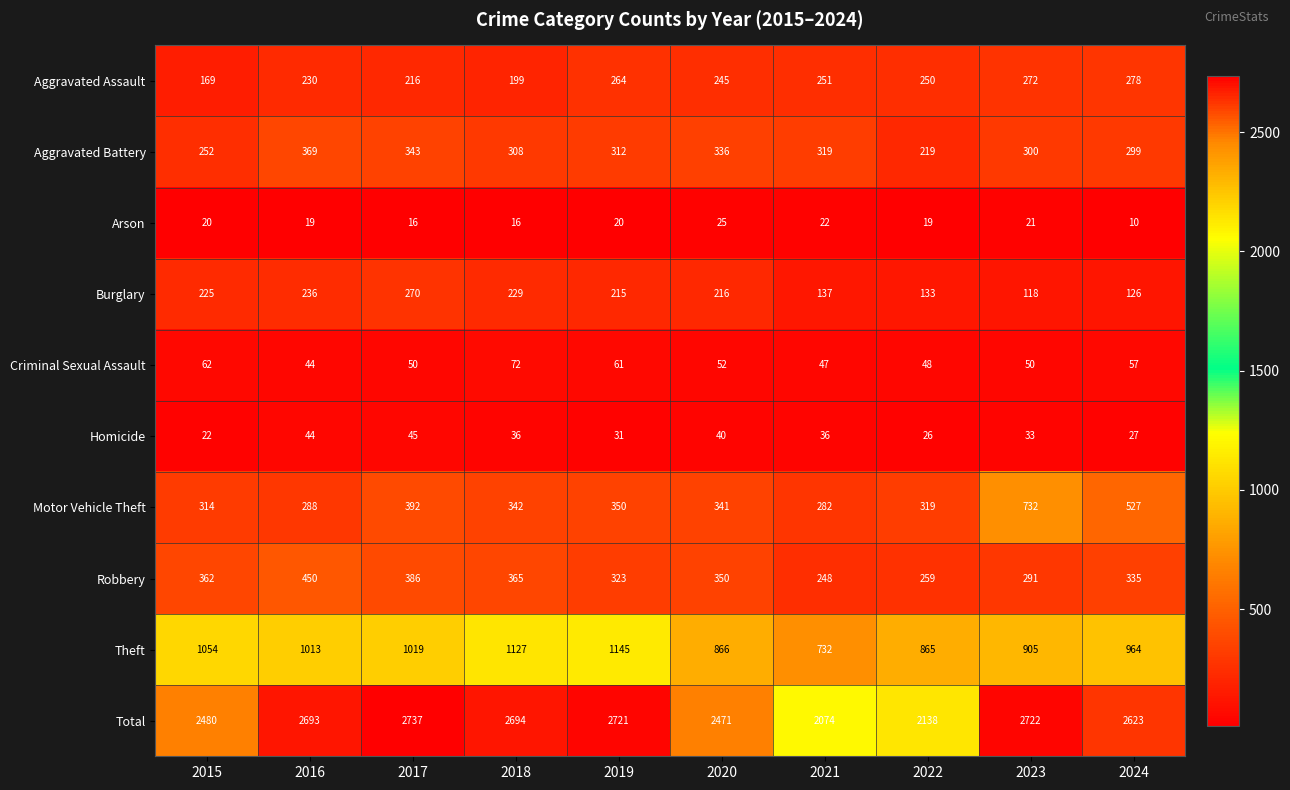

What is the sum of all Total values?

25353